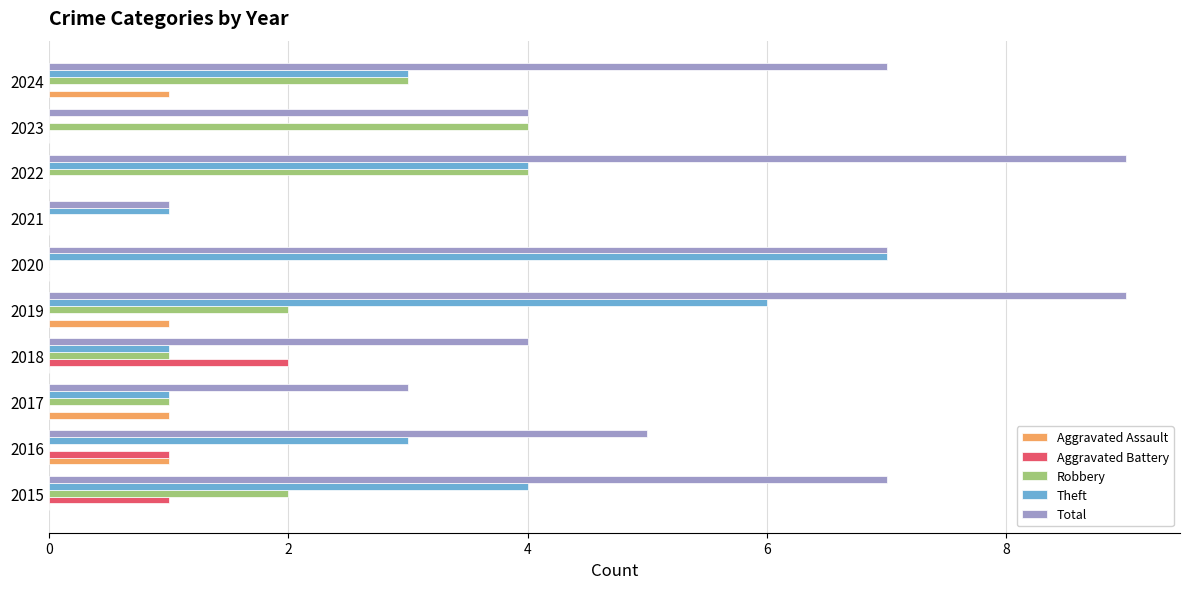

What is the greatest value displayed?

9